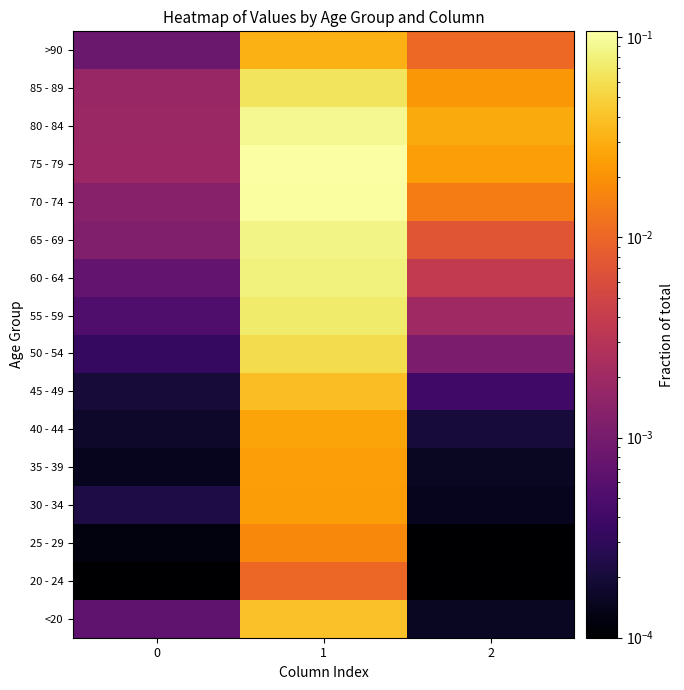

Between 1 and 0, which is larger?

1